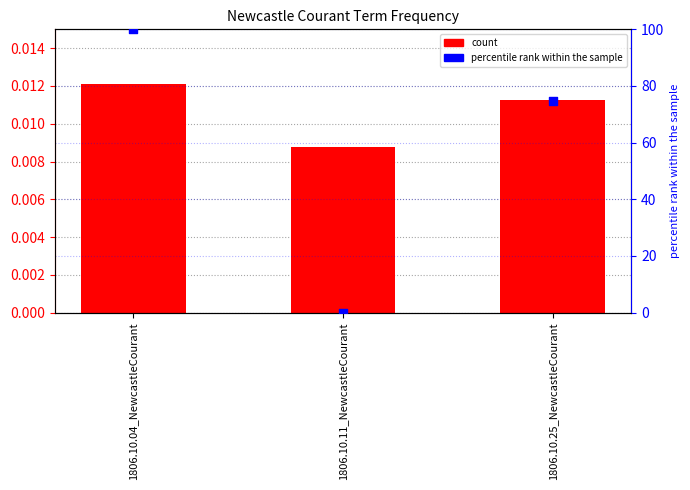

At which category is the sum across all series the highest?

1806.10.04_NewcastleCourant